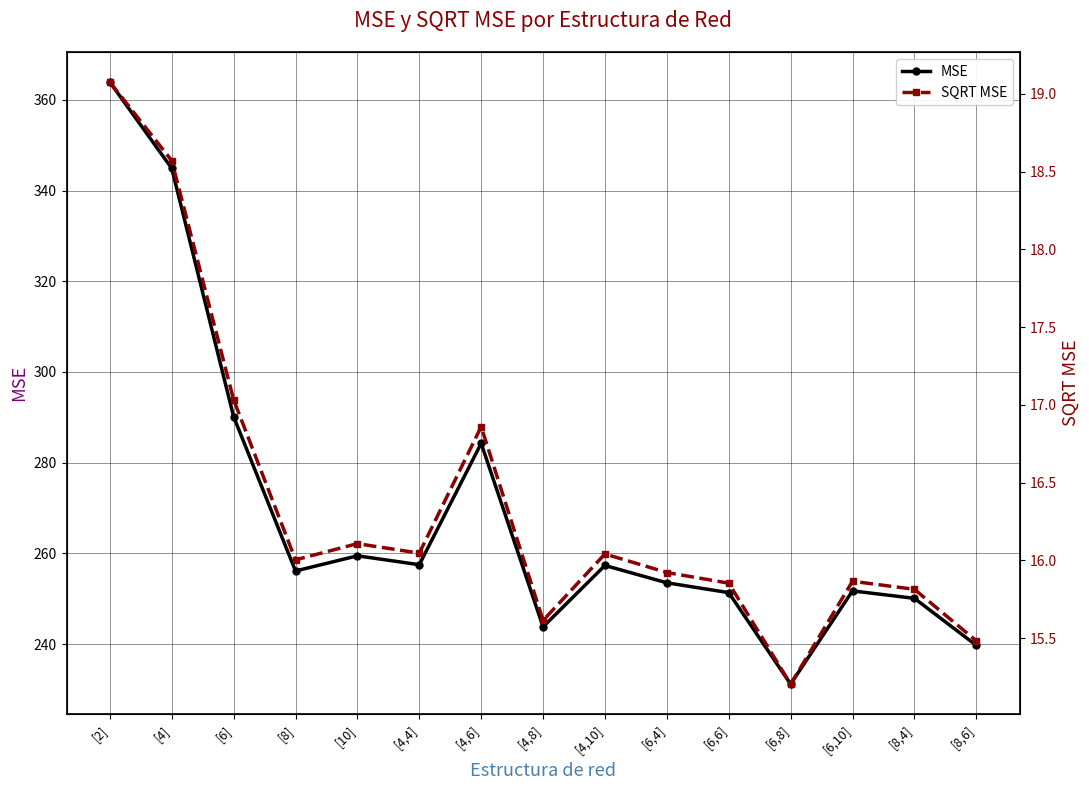

What is the difference between the maximum and minimum values in the MSE series?

132.7